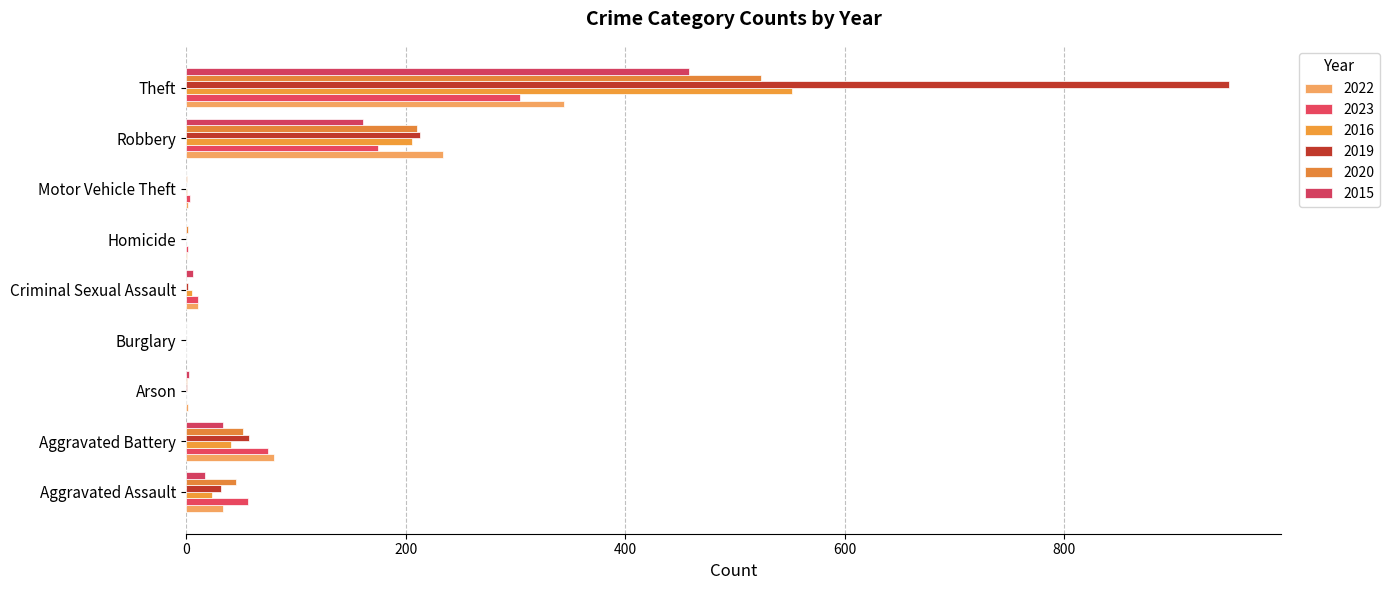

How many data points does each series have?

9